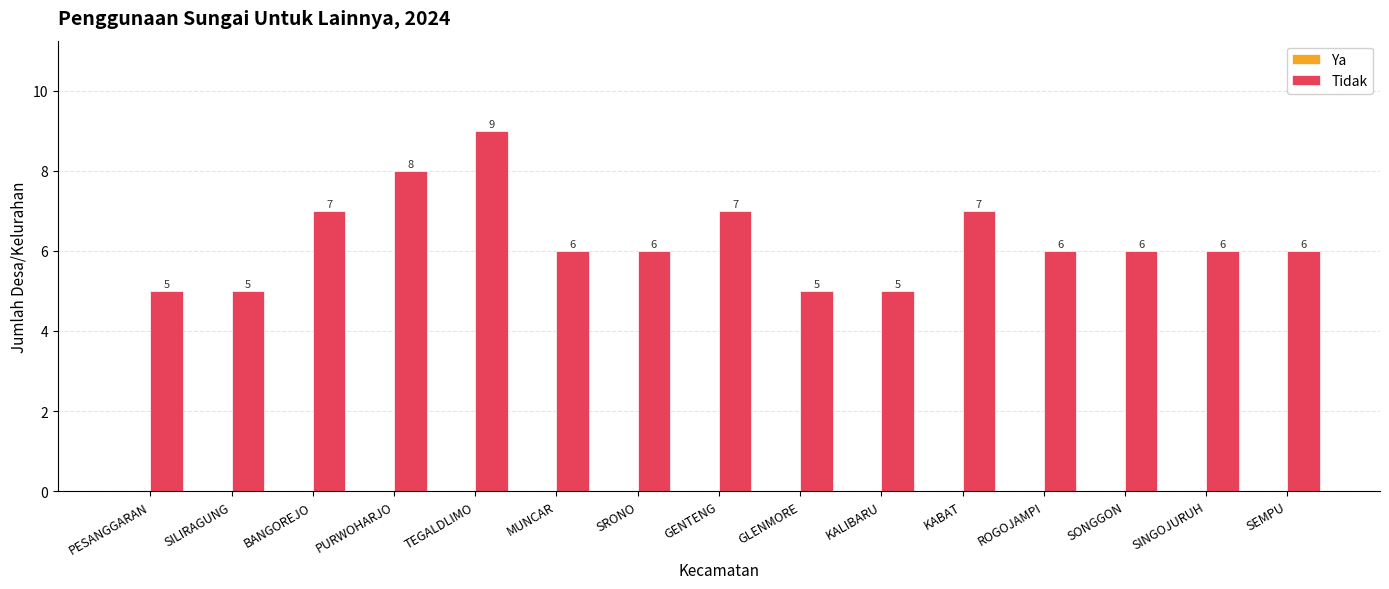

Read the value at PURWOHARJO.

8